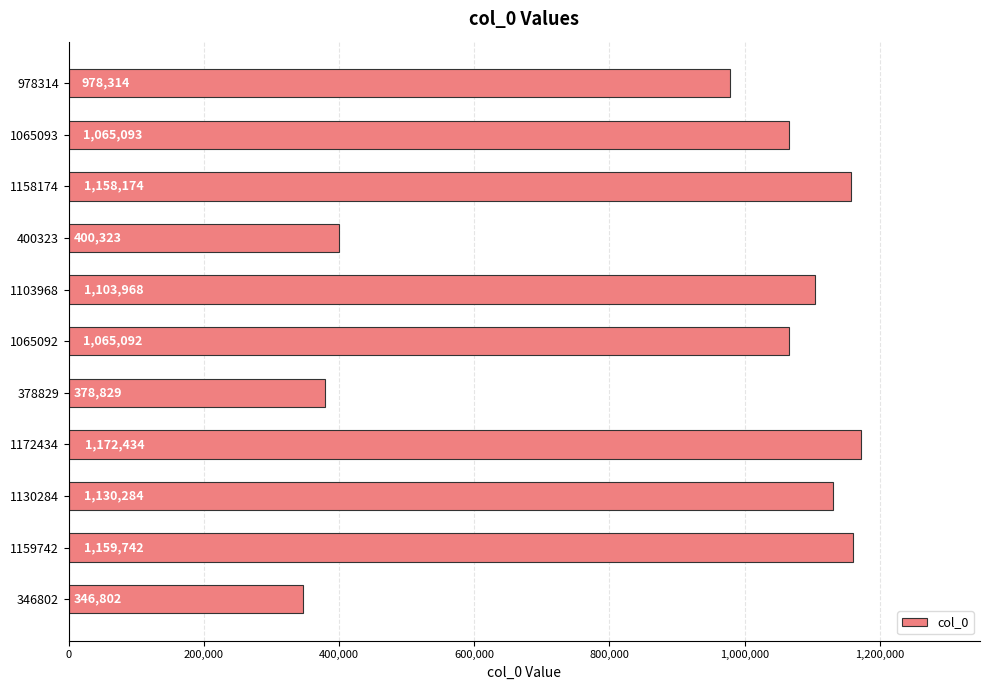

Rank the categories by value from highest to lowest.

1172434, 1159742, 1158174, 1130284, 1103968, 1065093, 1065092, 978314, 400323, 378829, 346802